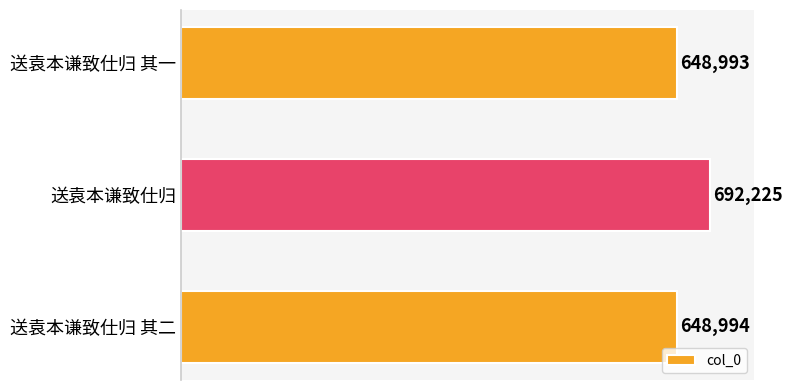

What is the difference between the maximum and minimum values?

43232